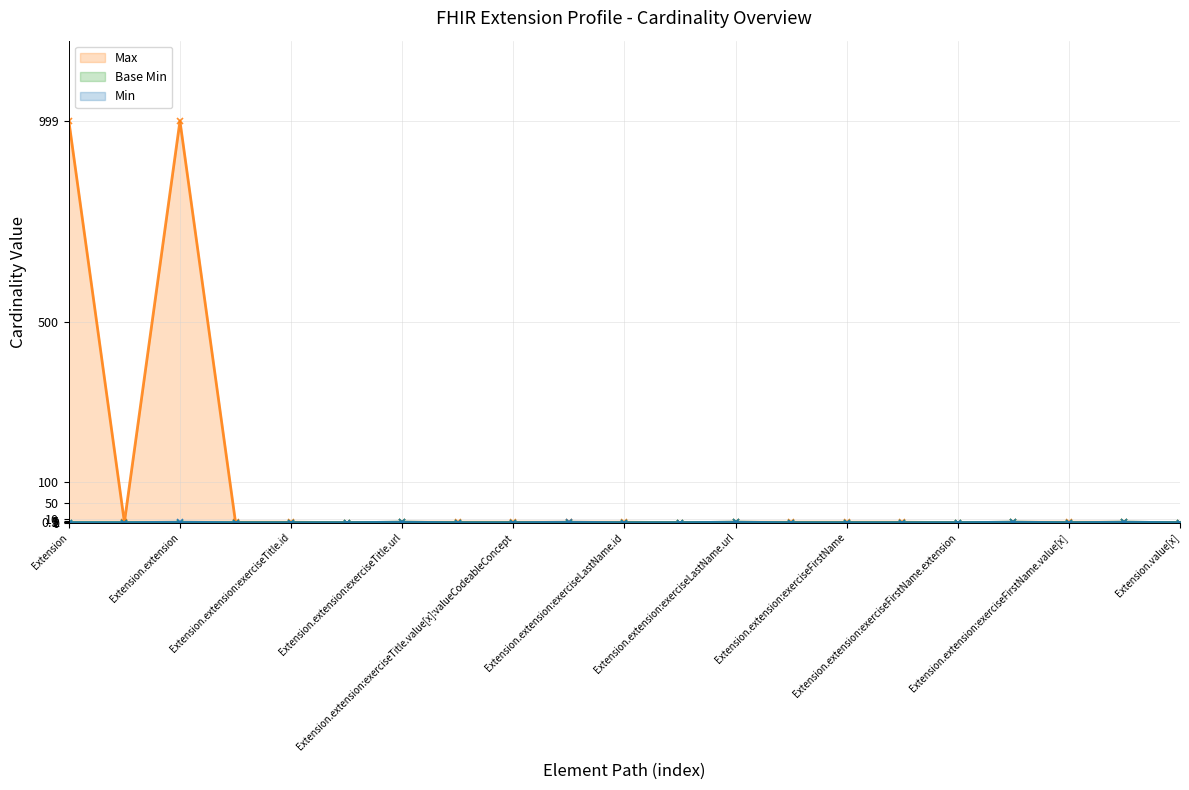

At which category does the chart reach its peak across all series?

Extension